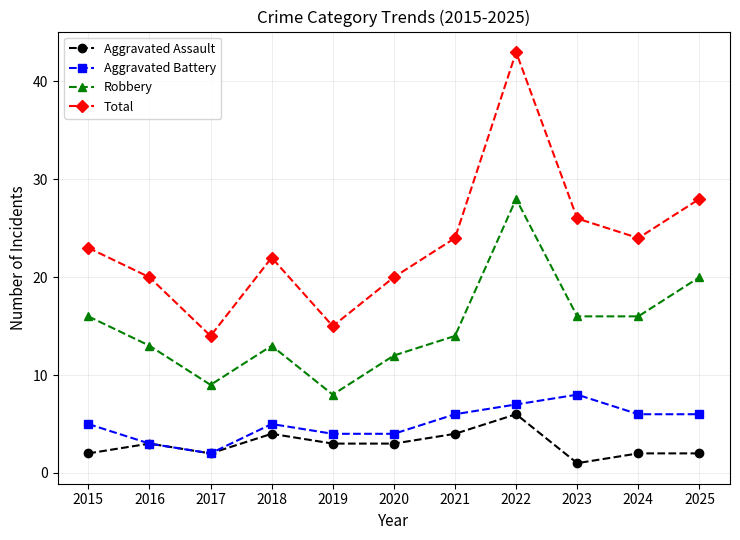

What is the maximum value for Aggravated Battery?

8